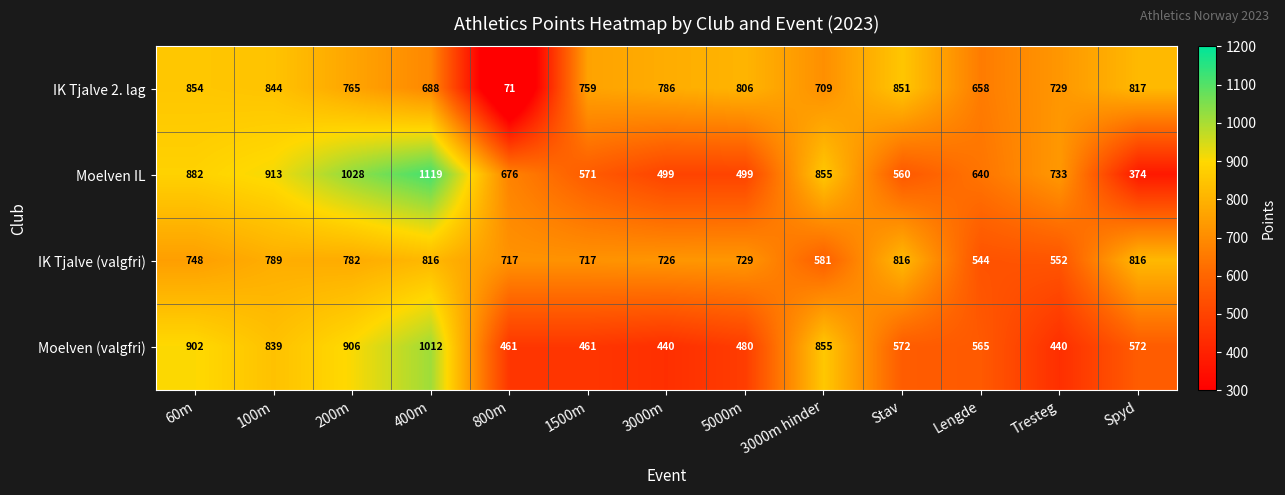

What is the average value of the Moelven (valgfri) series?

654